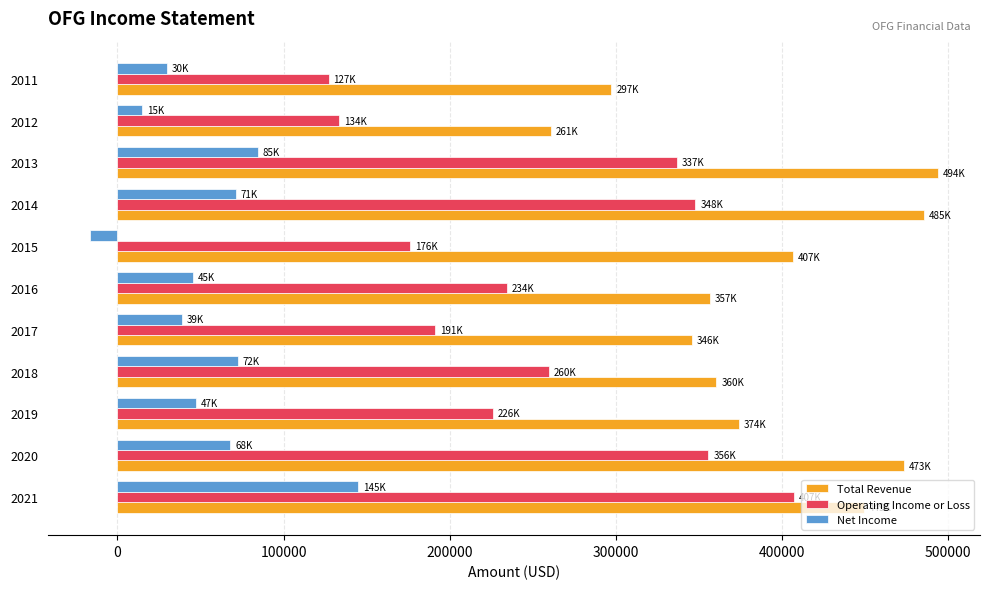

Which series has the largest total across all categories?

Total Revenue